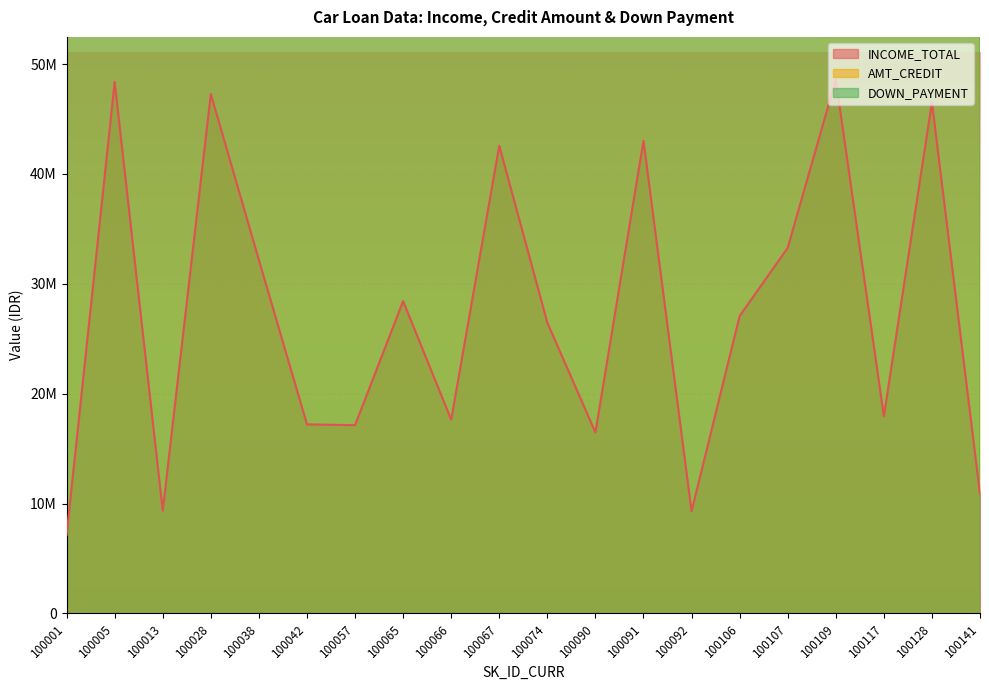

Which category has the lowest value in the AMT_CREDIT series?

100141